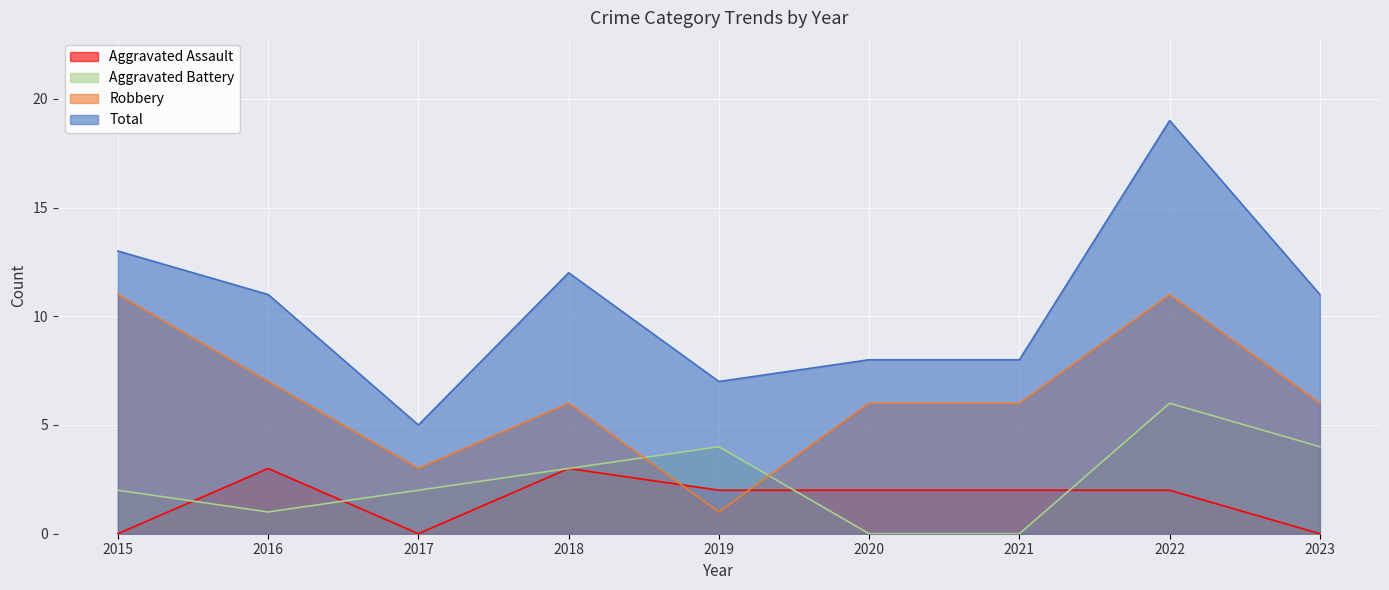

Read the Robbery value at 2018, to the nearest 5.

5